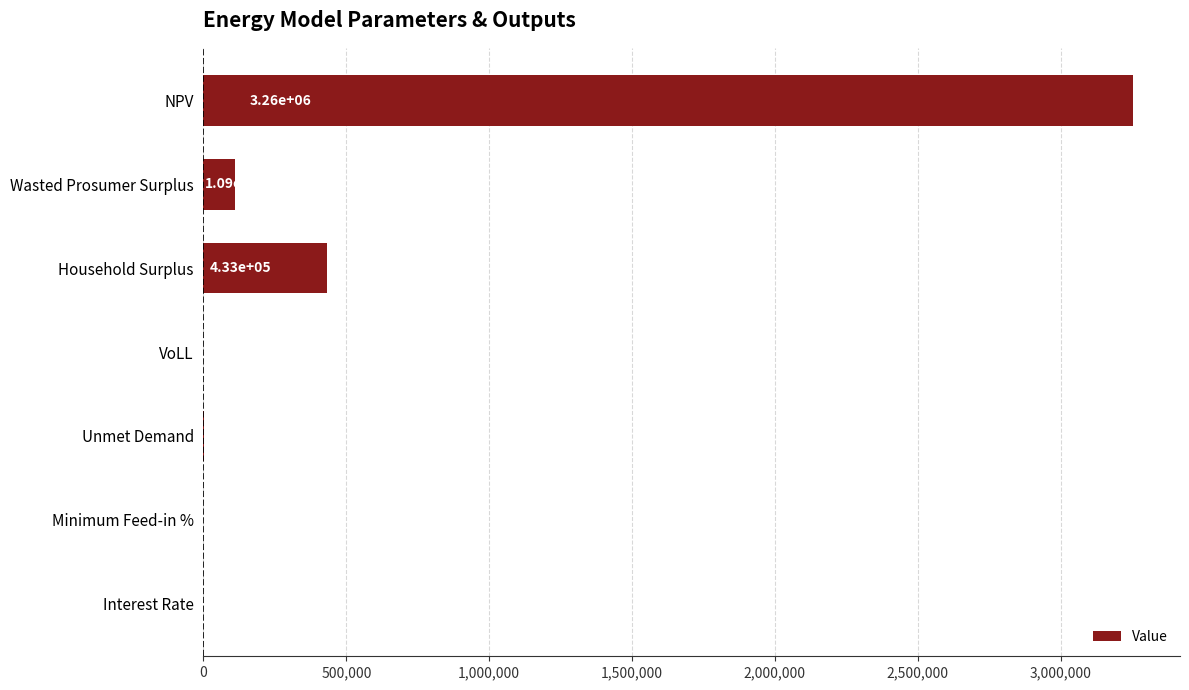

Which label corresponds to the largest value in the chart?

NPV